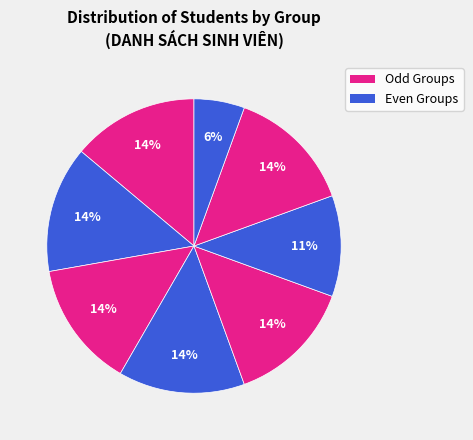

Count the number of slices in the pie.

8